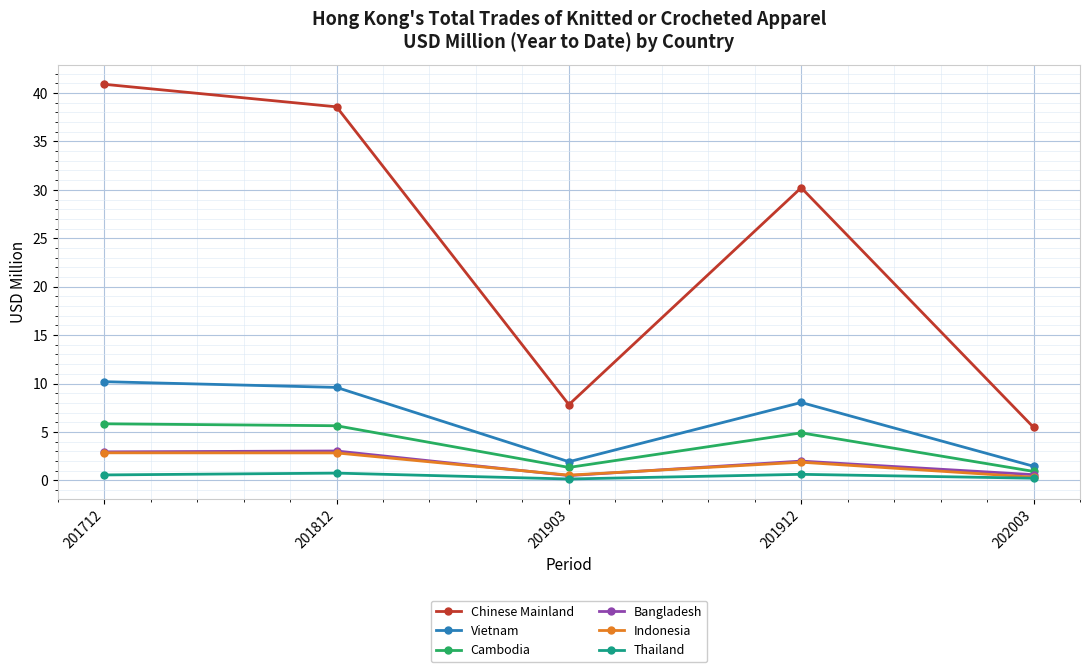

Between 201812 and 201903, which series saw the biggest shift?

Chinese Mainland